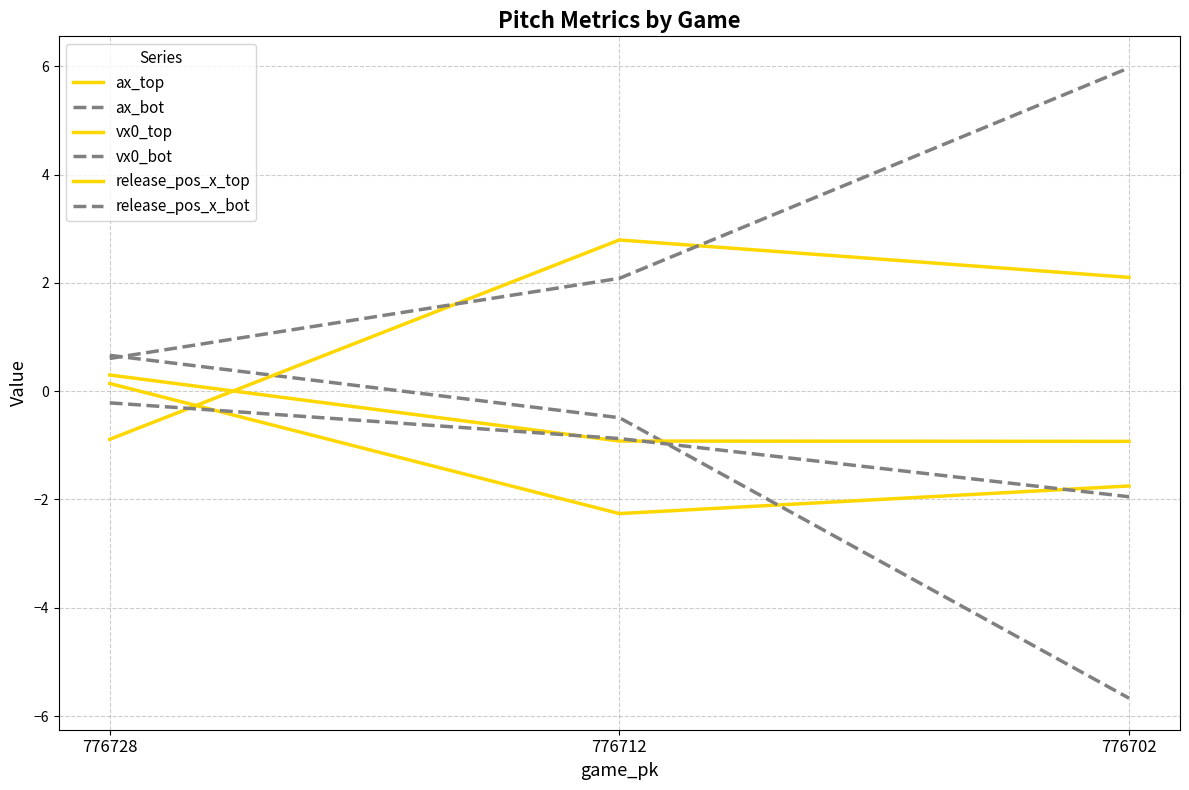

Which series has the largest total across all categories?

vx0_bot